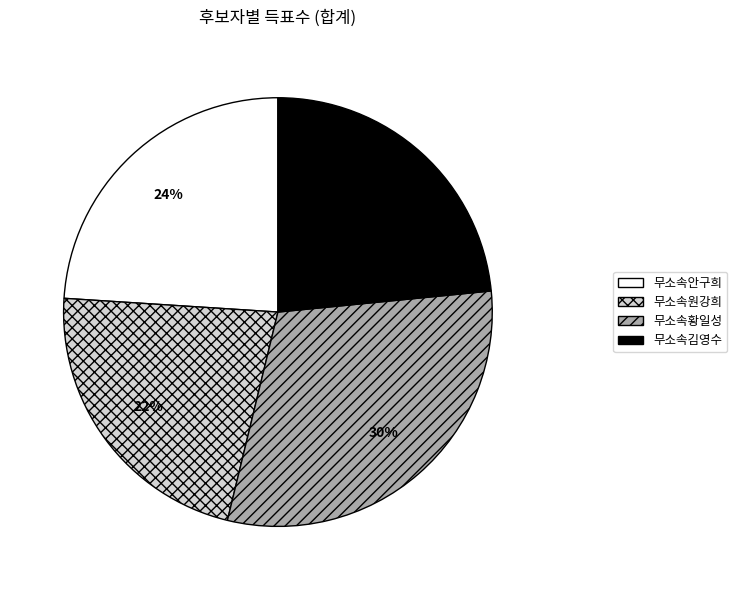

To the nearest percent, what is the difference between the largest and smallest slice percentages?

8%